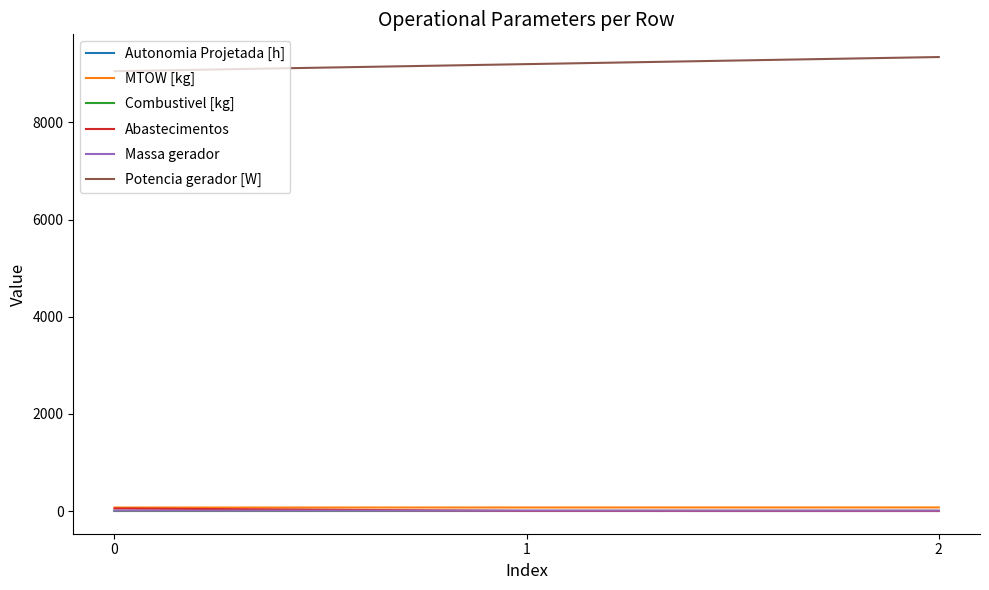

What is the difference between the maximum and minimum values in the MTOW [kg] series?

2.4